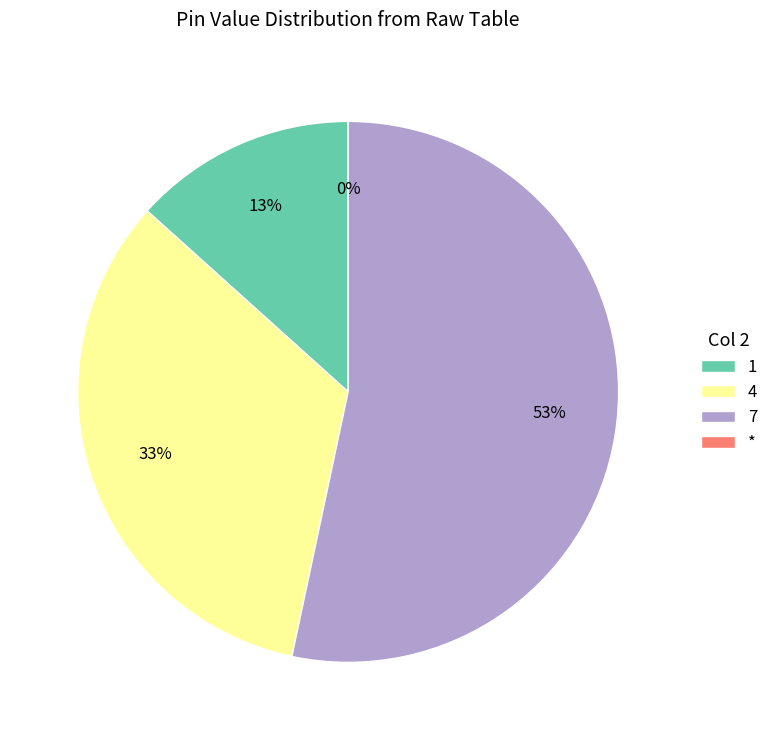

What is the largest slice in the pie chart?

7